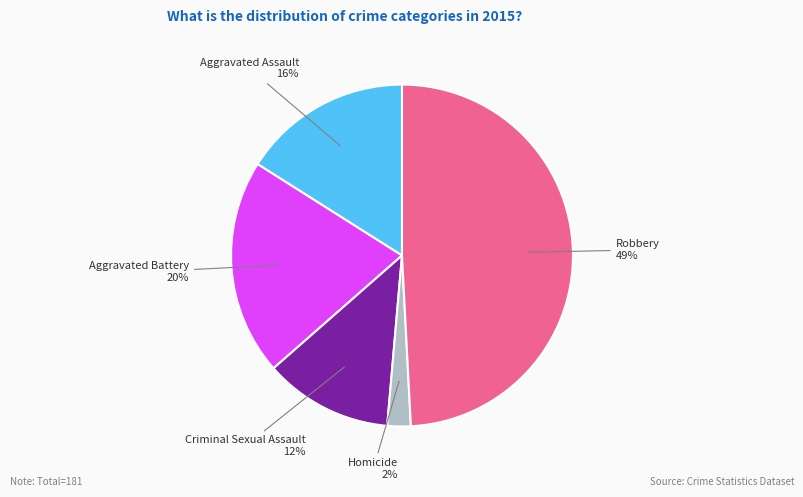

What is the largest slice in the pie chart?

Robbery